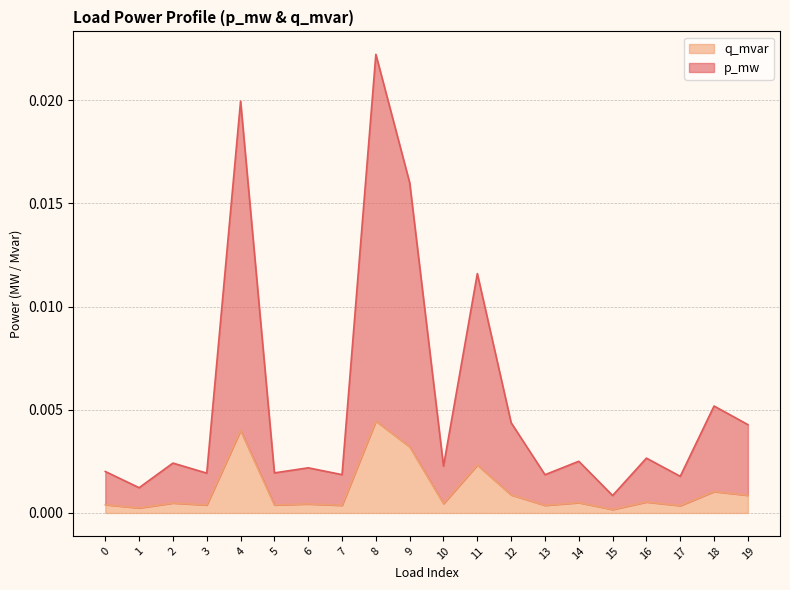

Which label corresponds to the largest value in the chart?

8